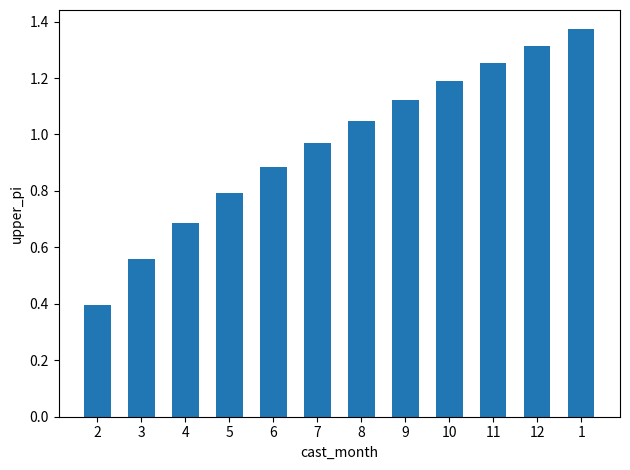

What is the label of the 8th bar from the left?

9